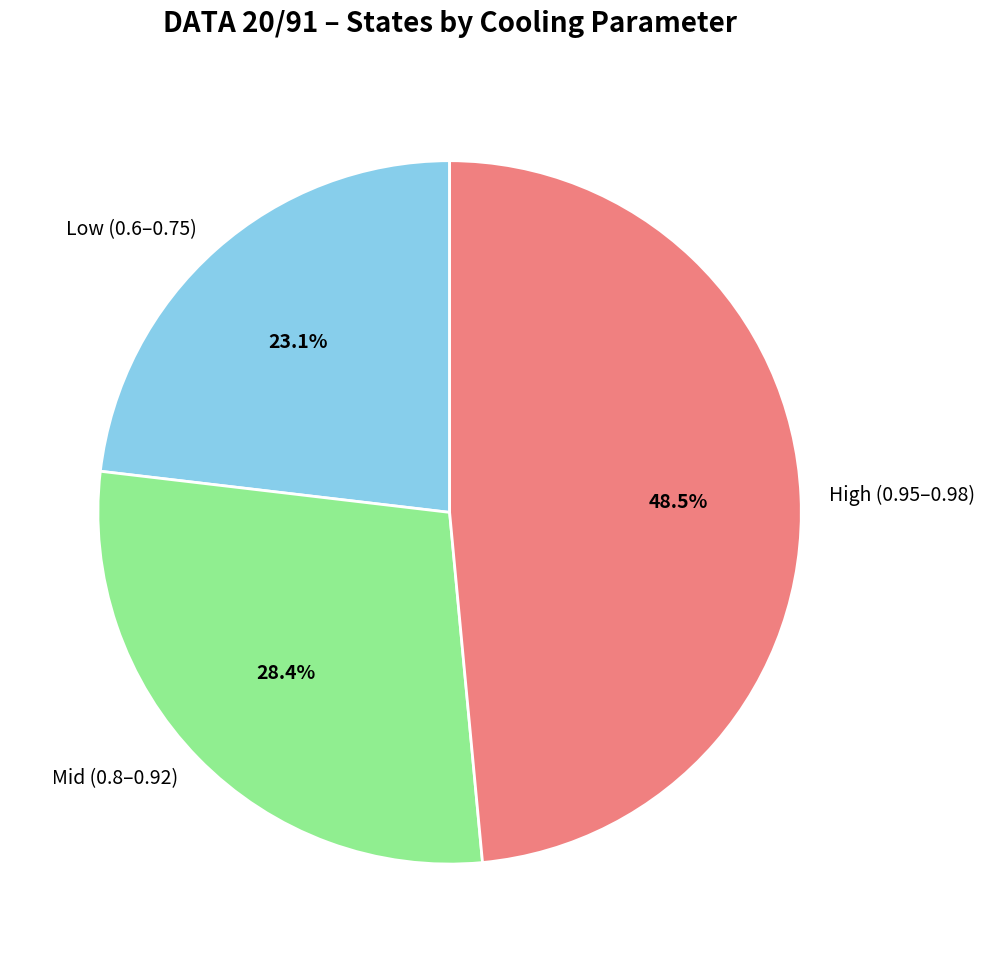

How many segments does this pie chart have?

3